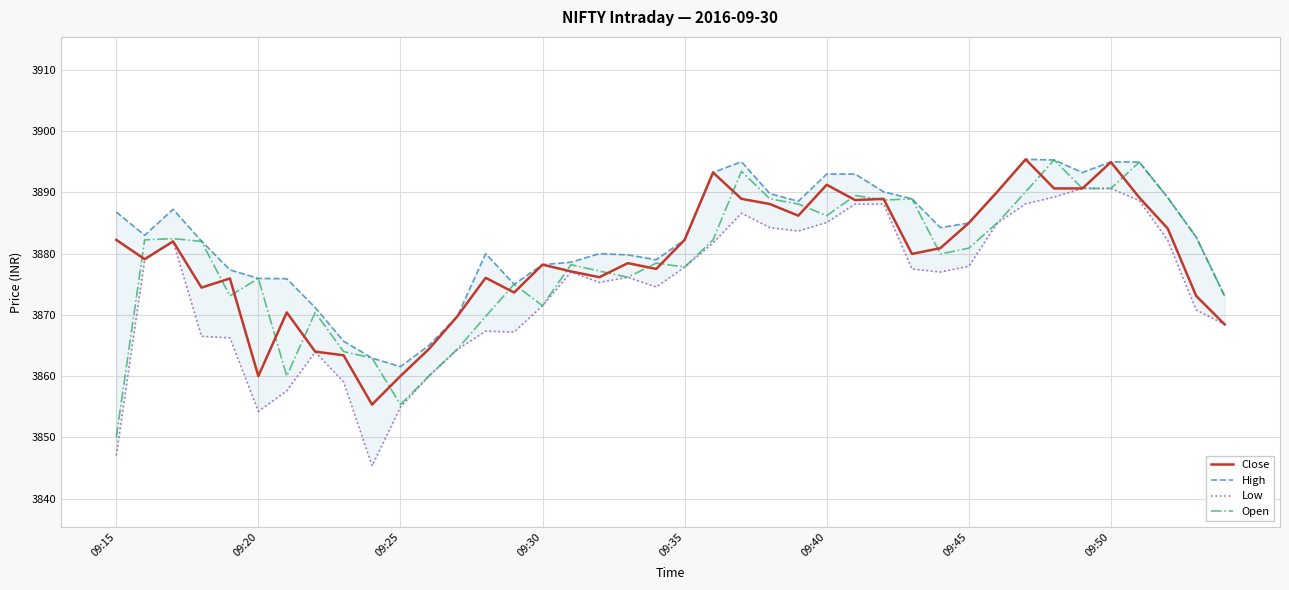

The Open series shows 2319.3 at 38. True or false?

False